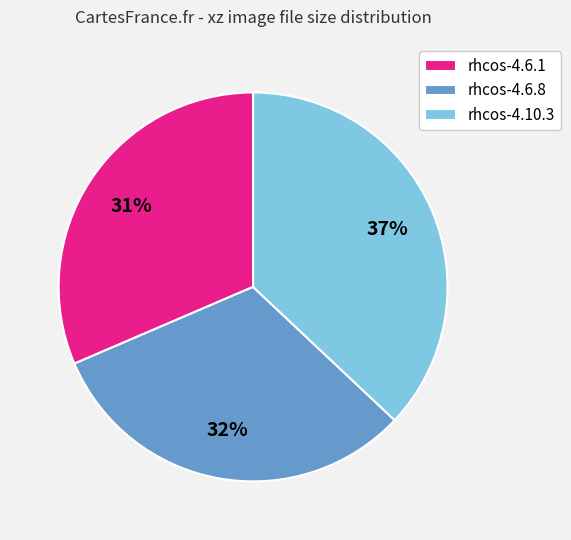

Between rhcos-4.6.1 and rhcos-4.10.3, which is larger?

rhcos-4.10.3